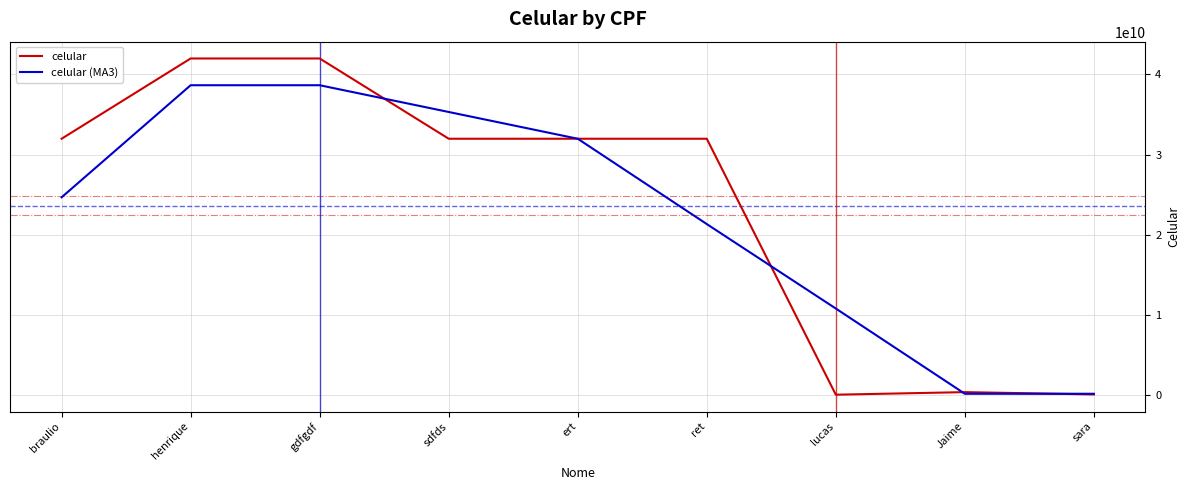

Where do celular (MA3) and celular first cross each other?

gdfgdf and sdfds